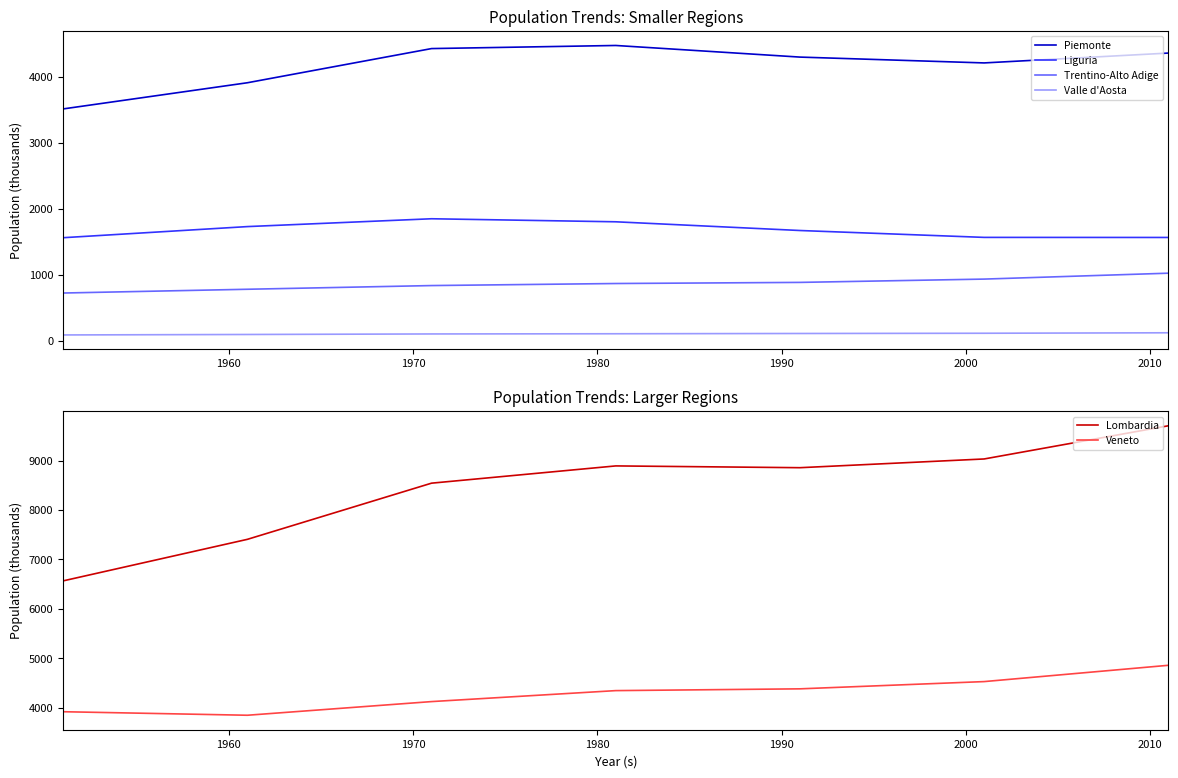

What is the maximum value for Veneto?

4857.2